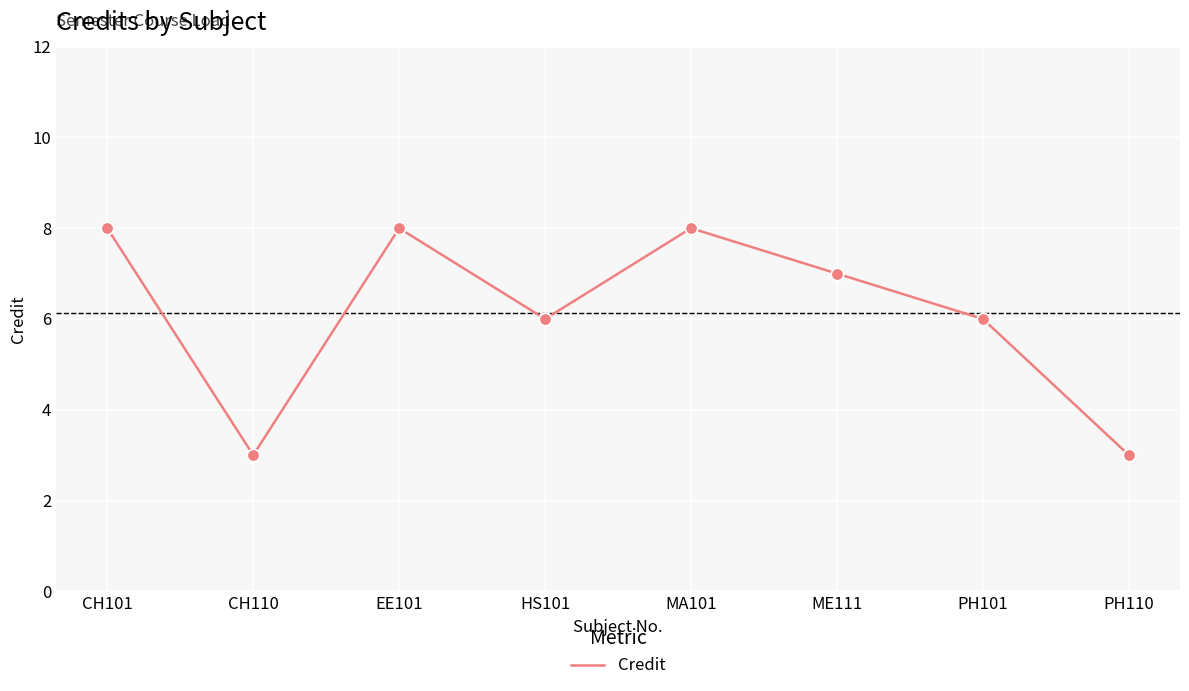

Between CH110 and EE101, which is larger?

EE101